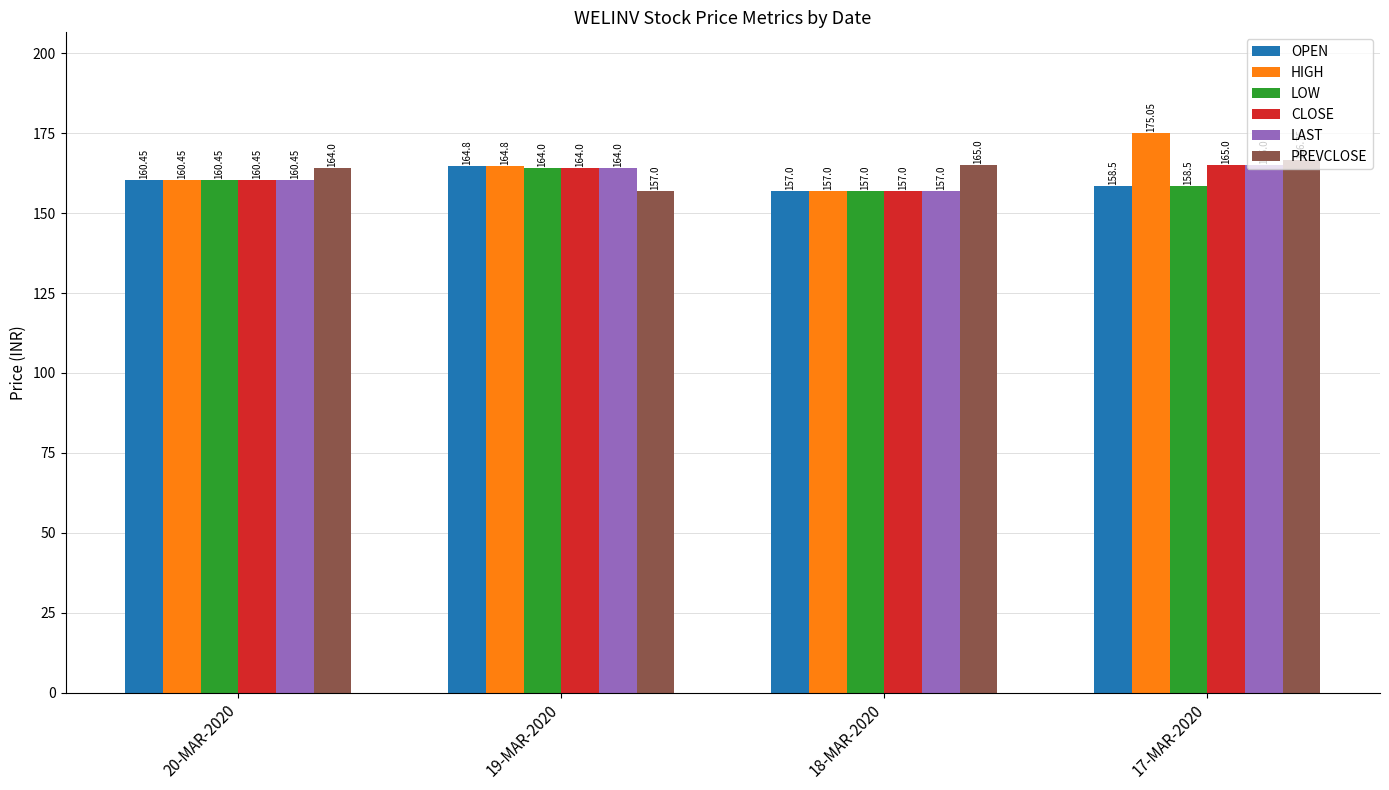

What is the label of the 3rd bar from the left?

18-MAR-2020